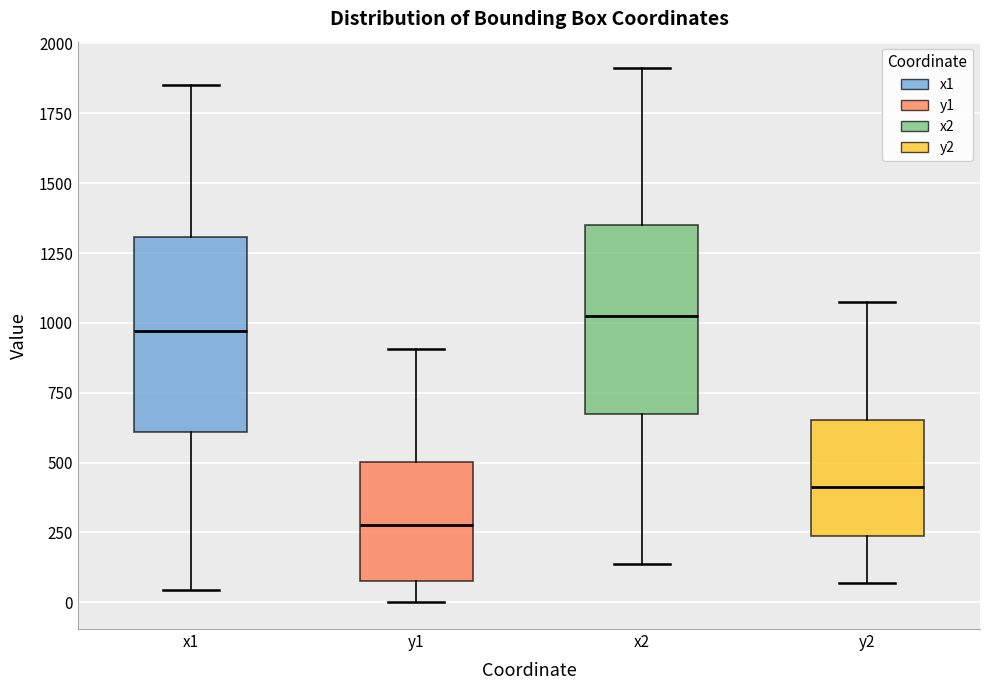

Reading left to right, transcribe this box plot: for each box, give where its median line is, the range the box spans, and where its two whiskers end, as read against the y-axis. The values are not printed on the chart, so give them approximately, as read against the axis.

x1: median 950, box 600 to 1300, whiskers 50 to 1850
y1: median 300, box 100 to 500, whiskers 0 to 900
x2: median 1000, box 700 to 1350, whiskers 150 to 1900
y2: median 400, box 250 to 650, whiskers 50 to 1100